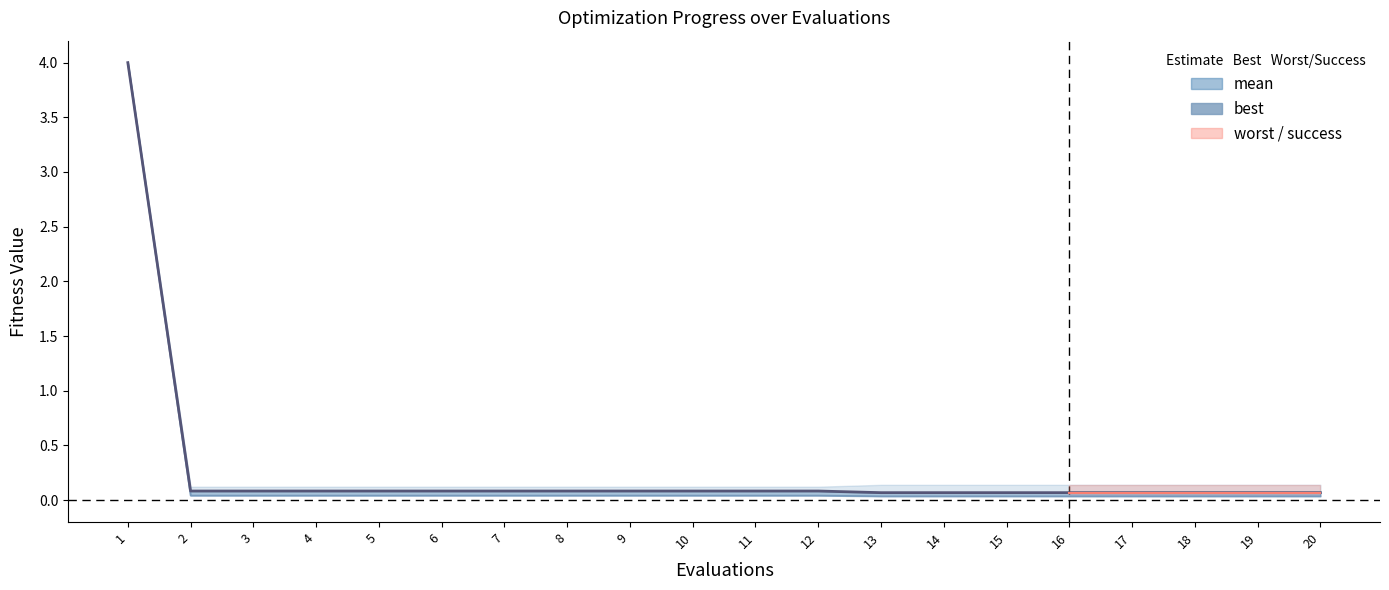

True or false: mean has more than 2 points higher than both neighbors.

False